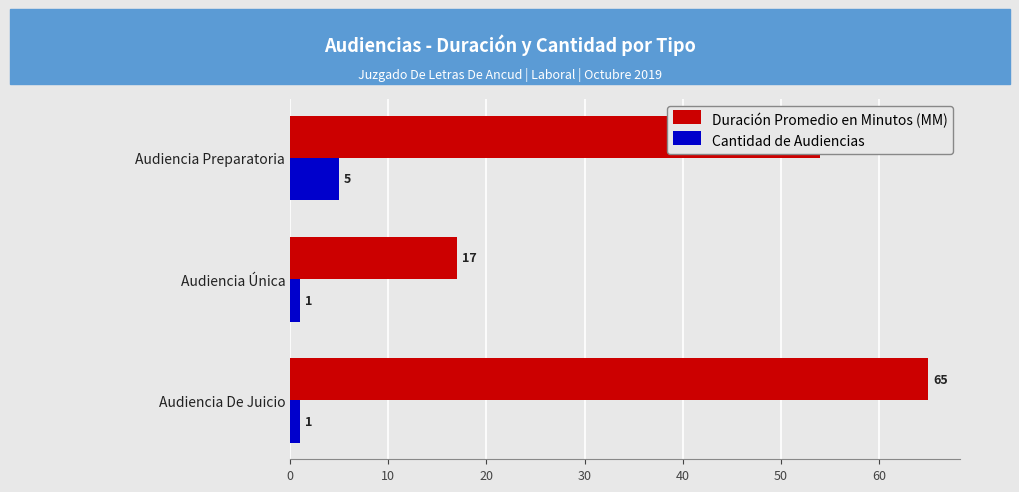

Is it true that Duración Promedio en Minutos (MM) equals 87 at Audiencia Preparatoria?

False